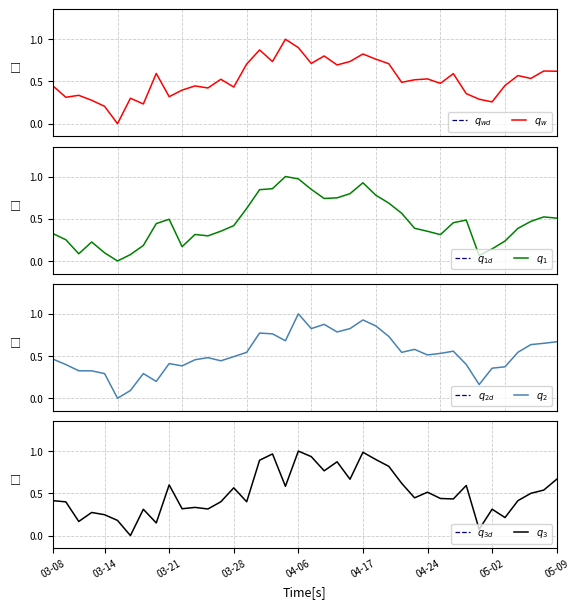

True or false: Close has a value of 1.0 at 22.

False